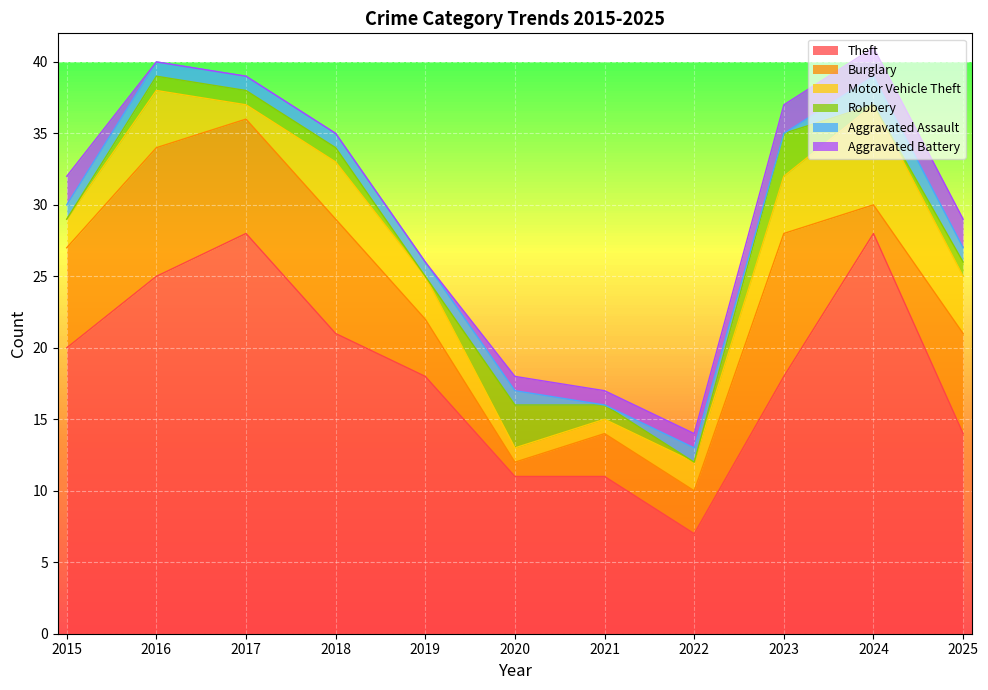

How many interior local valleys does the Burglary series have?

2